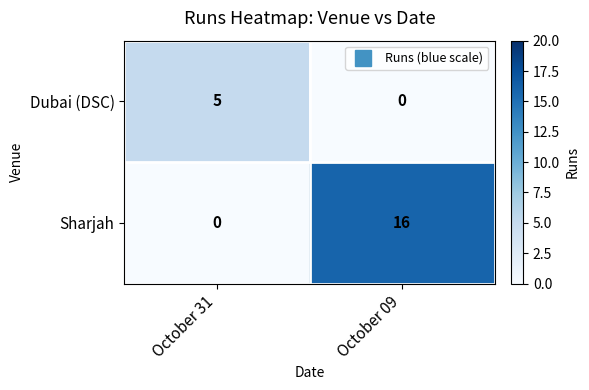

Reading left to right, list all the values displayed in this chart.

Dubai (DSC): 5	0
Sharjah: 0	16